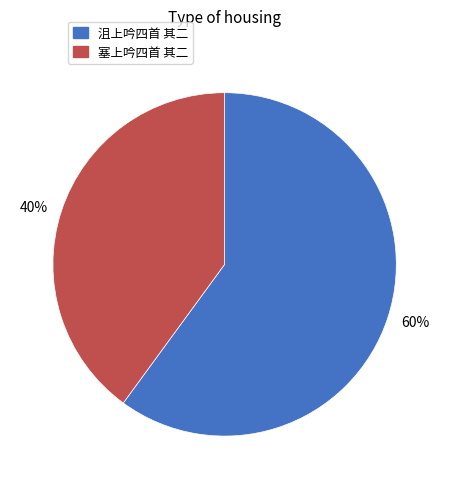

Count the number of slices in the pie.

2